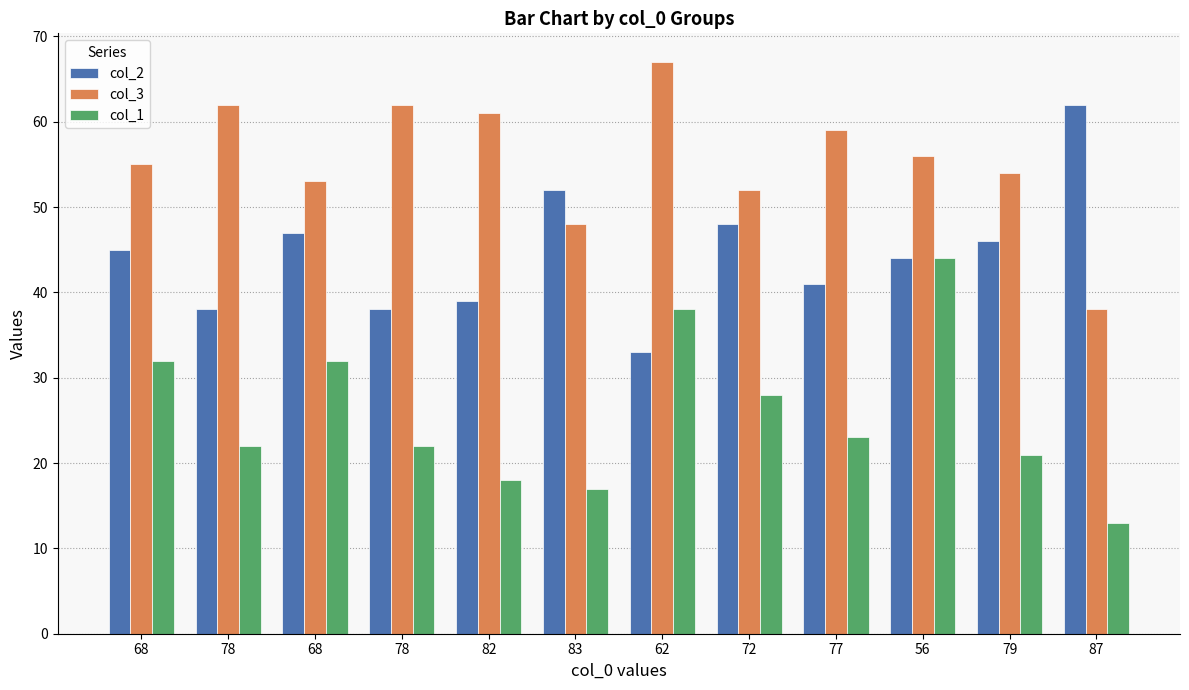

What are all the series names shown in the legend?

col_2, col_3, col_1